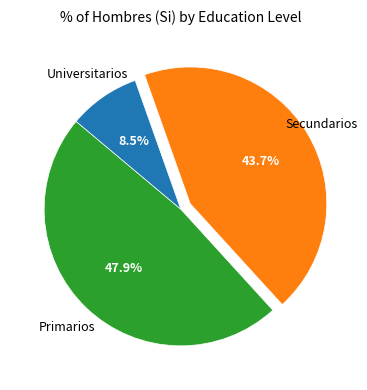

Is there any slice that represents more than half of the pie?

No